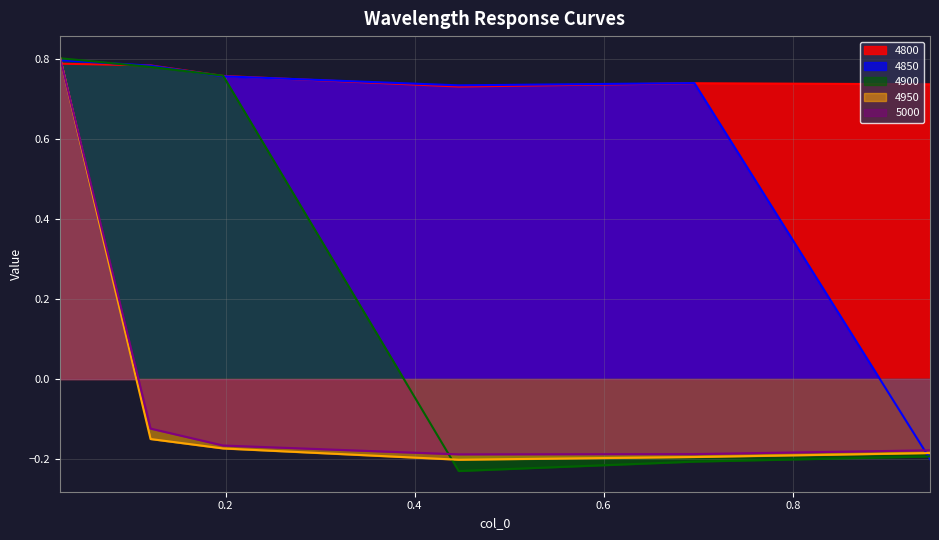

The 4950 series shows 1.2 at 0.02465753424657534. True or false?

False